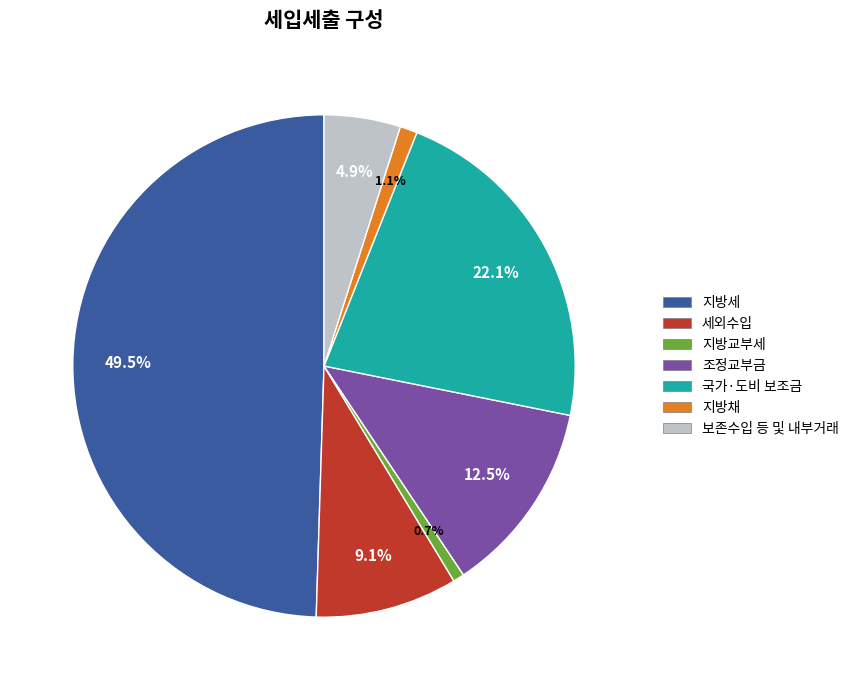

Count the number of slices in the pie.

7